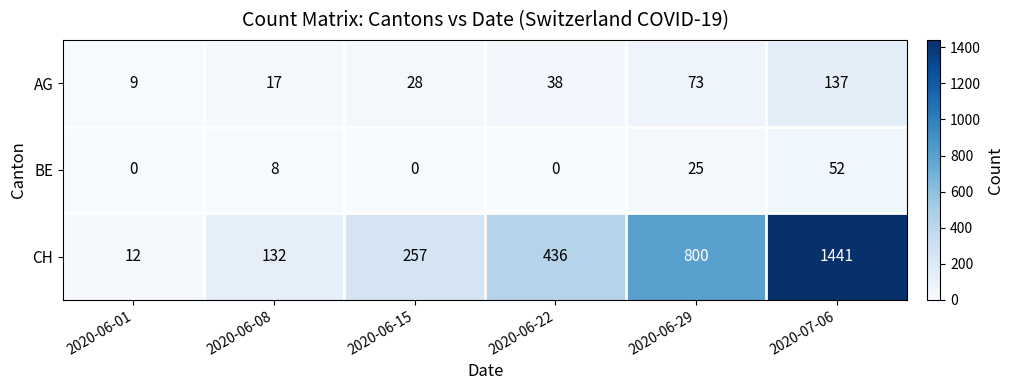

Which series has the largest total across all categories?

CH